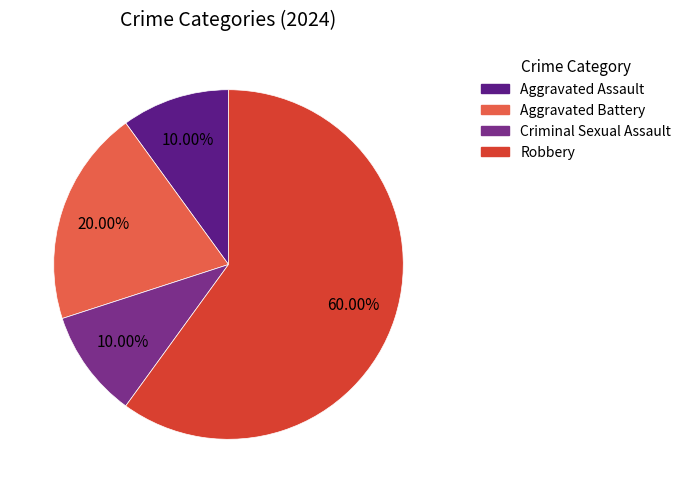

Is Aggravated Battery the majority of the pie?

No